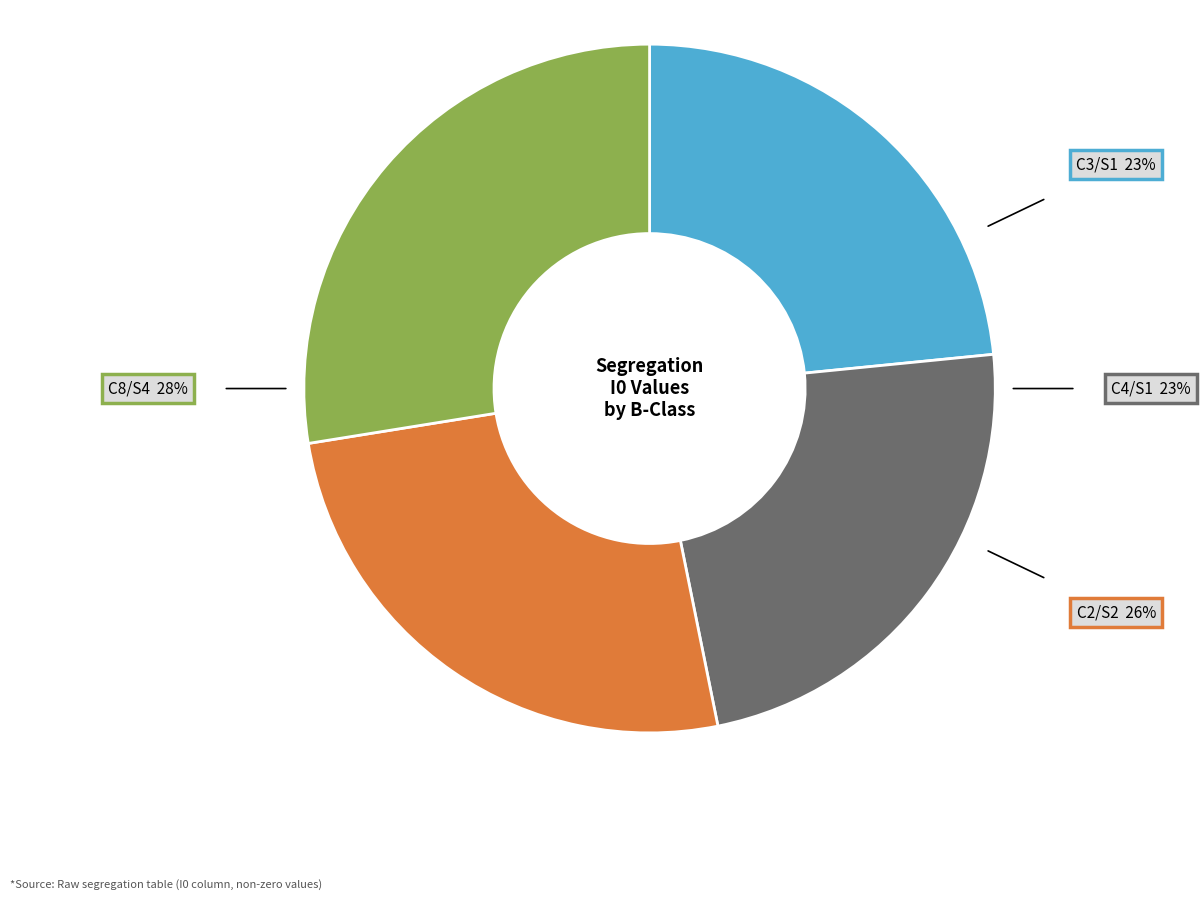

Which slice is the largest?

C8/S4